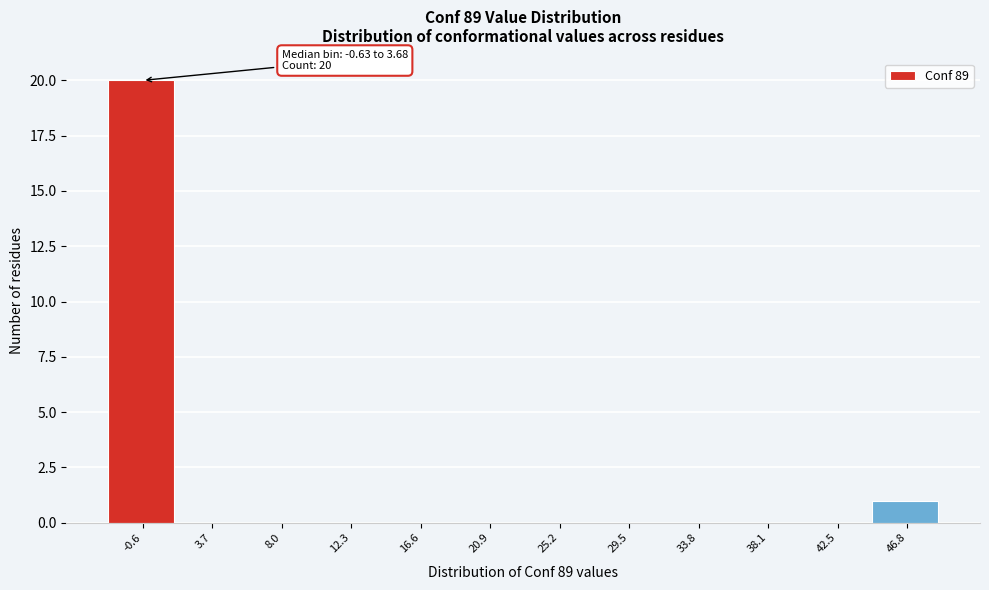

Reading left to right, extract all data points from this chart.

-0.6=20	3.7=0	8.0=0	12.3=0	16.6=0	20.9=0	25.2=0	29.5=0	33.8=0	38.1=0	42.5=0	46.8=1